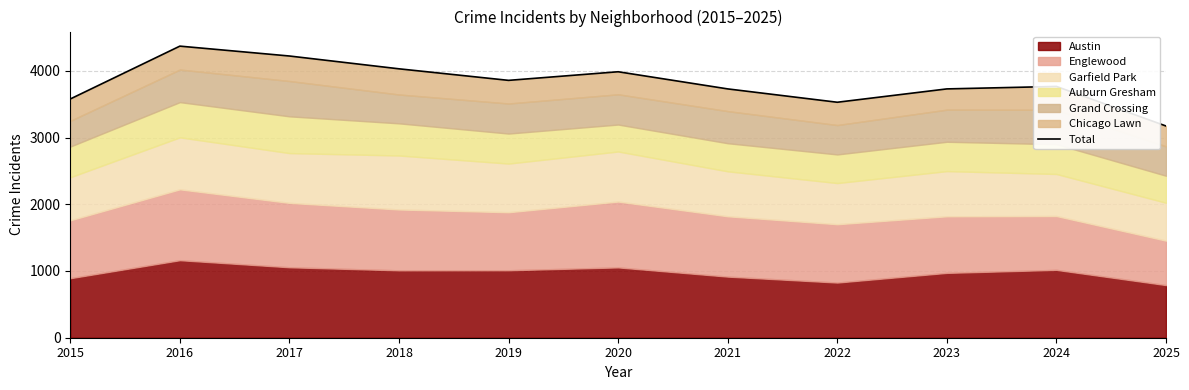

Reading right to left, extract all data points from this chart.

2025=3173	2024=3766	2023=3729	2022=3529	2021=3729	2020=3986	2019=3857	2018=4030	2017=4222	2016=4370	2015=3578